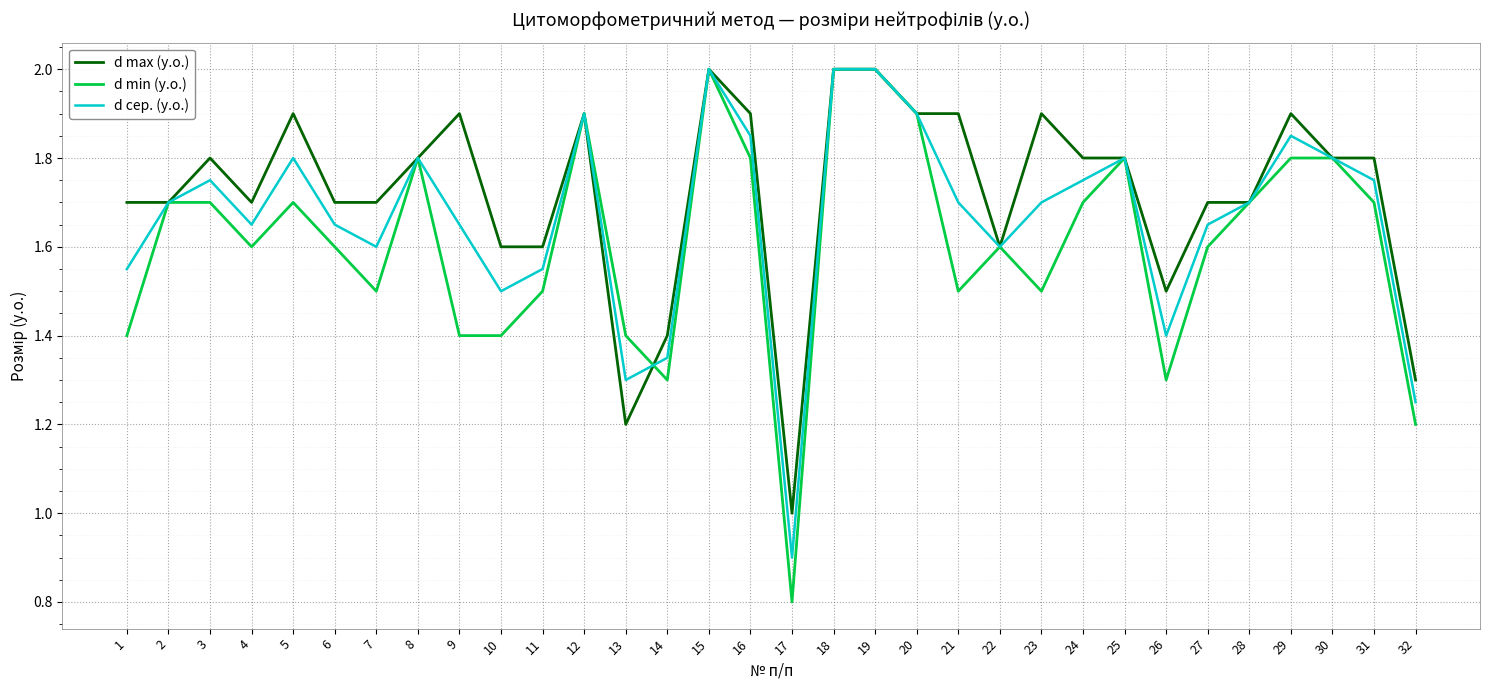

What is the minimum value for d min (y.o.)?

0.8